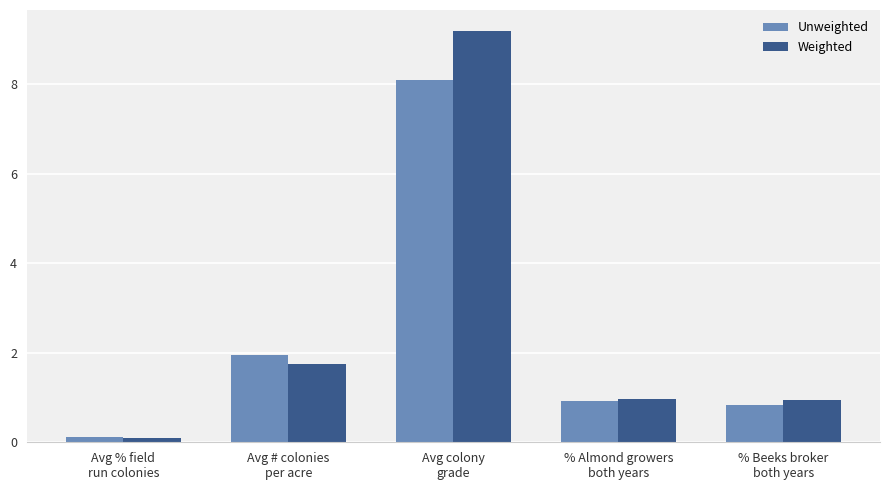

What is the value of the Unweighted bar at the 2nd from the left?

2.0